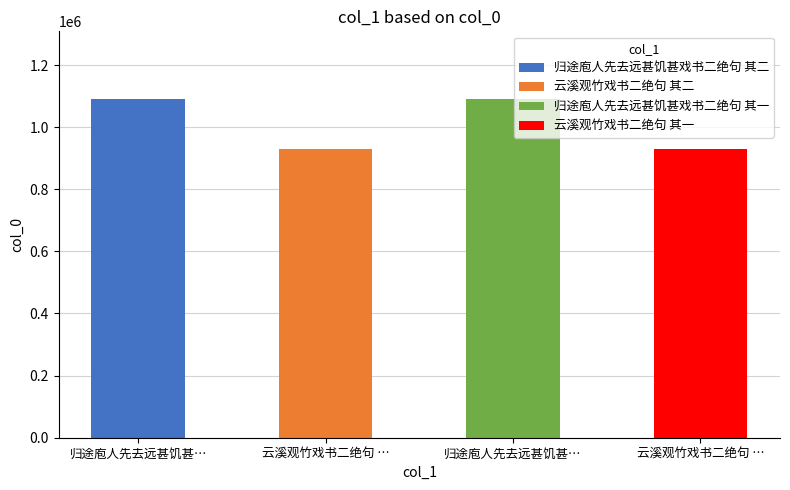

What is the minimum value shown in the chart?

928388